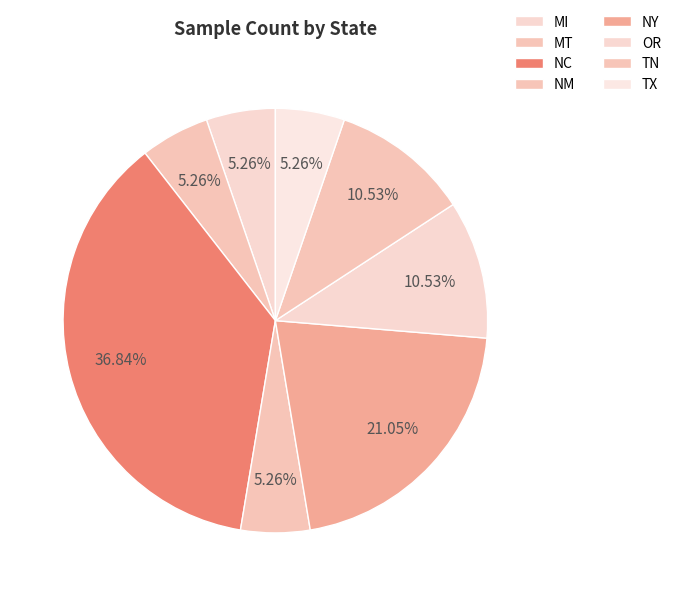

Is it true that TX is 11% of the pie?

False